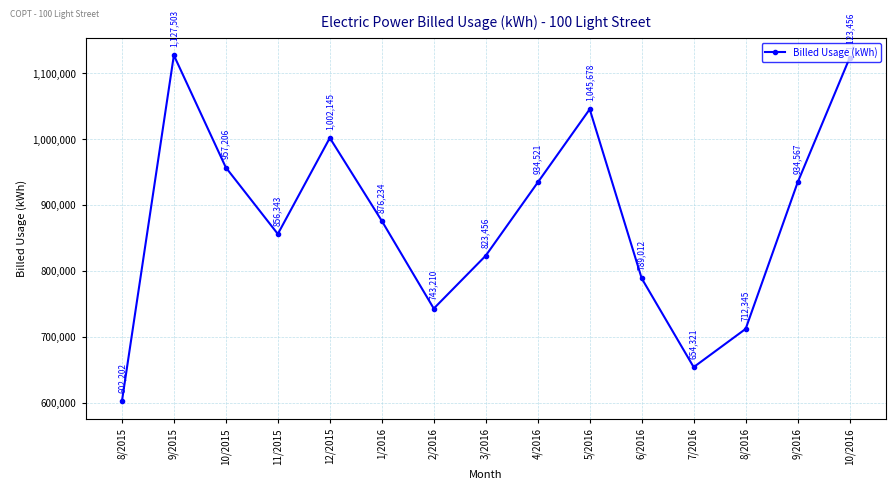

Reading left to right, list all the values displayed in this chart.

602202	1127503	957206	856343	1002145	876234	743210	823456	934521	1045678	789012	654321	712345	934567	1123456